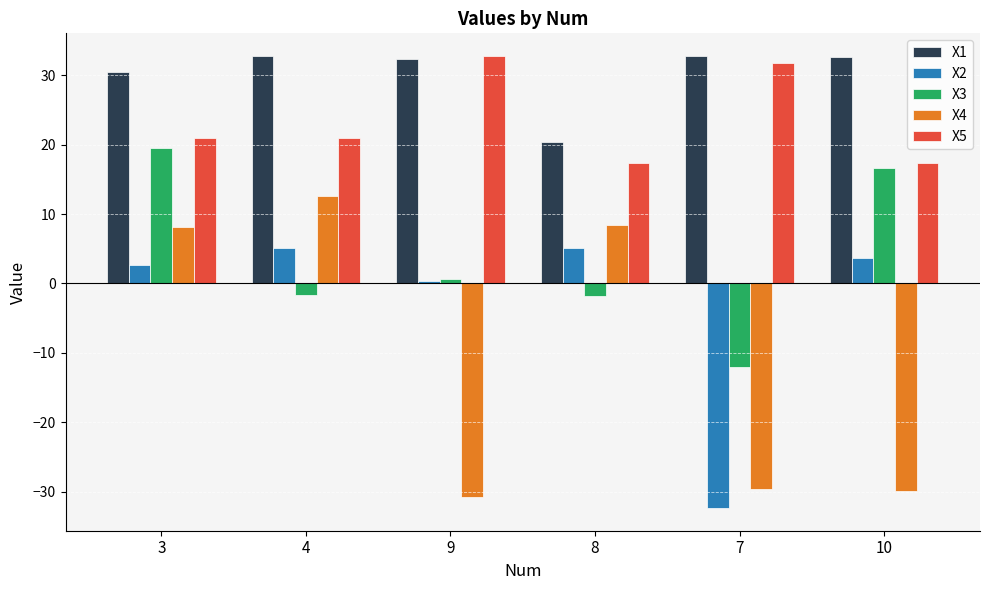

What is the sum of all X3 values?

21.2